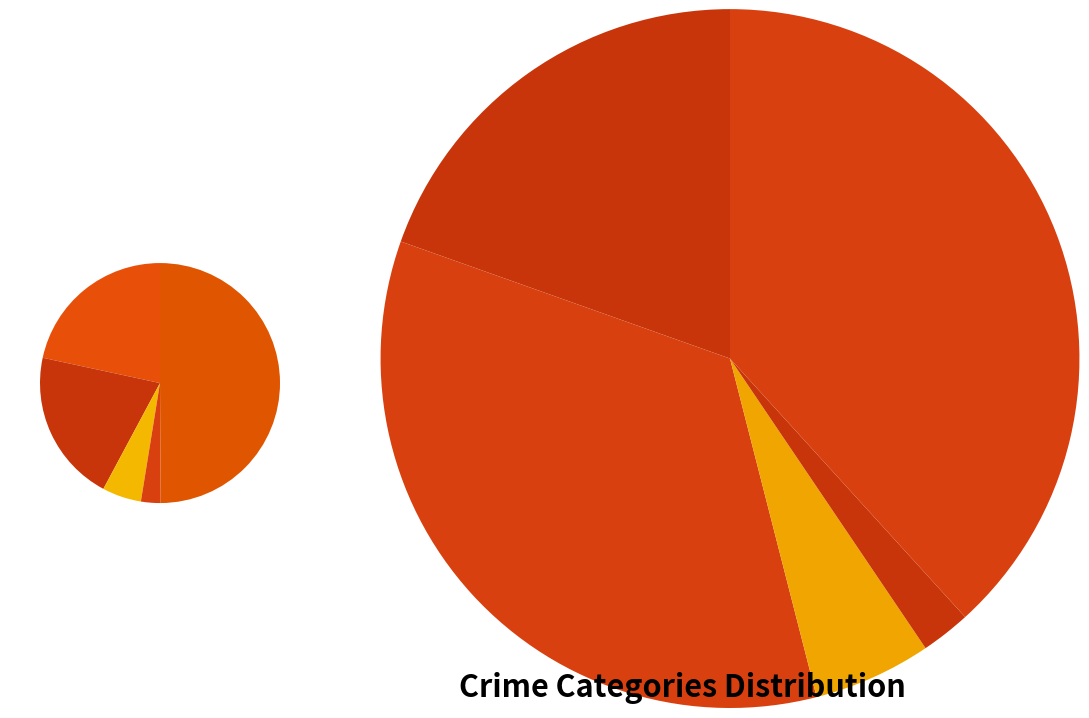

Count the number of slices in the pie.

5